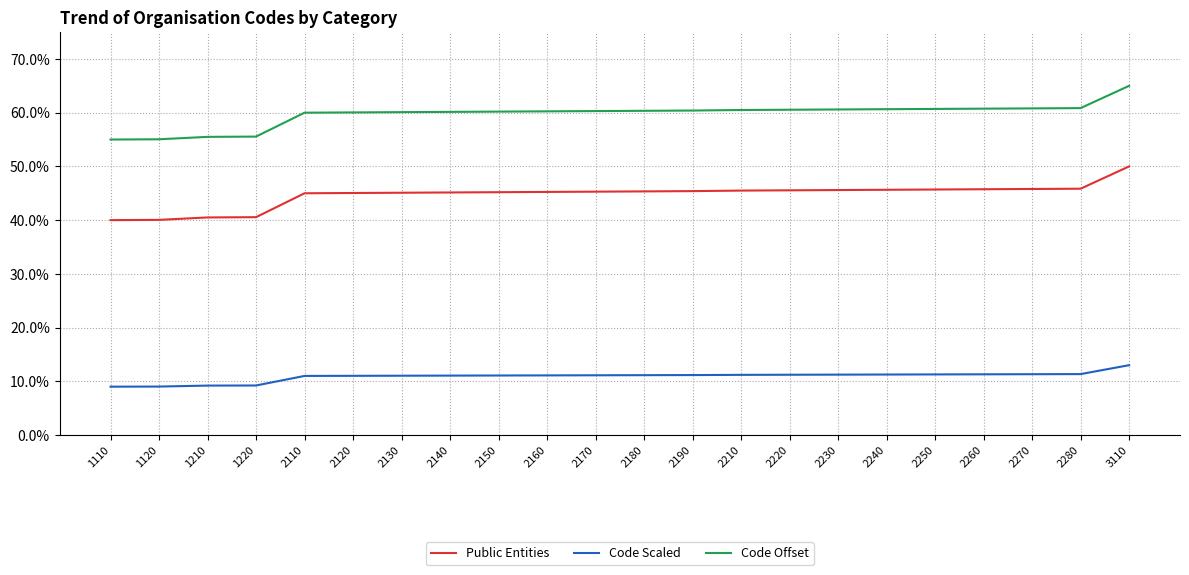

Does the chart have visible grid lines?

Yes